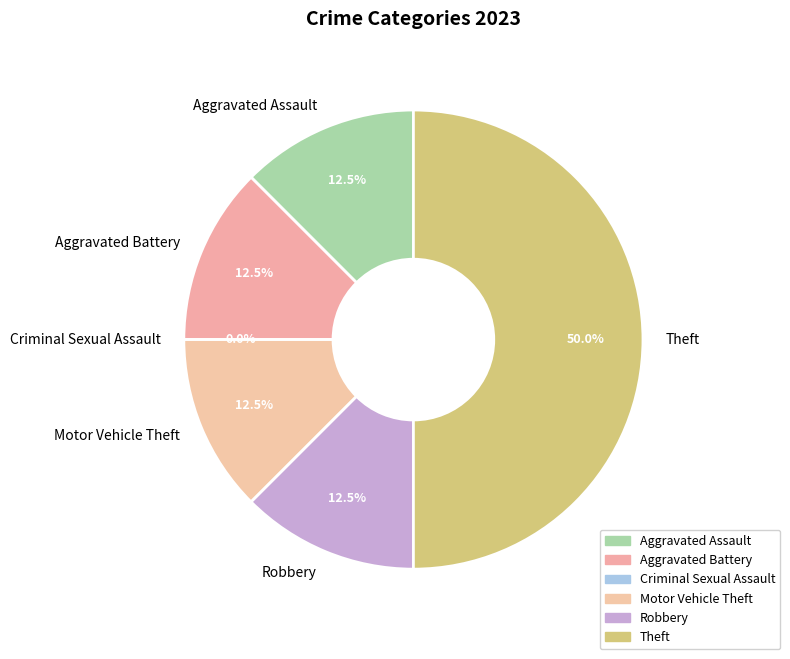

How many segments does this pie chart have?

6